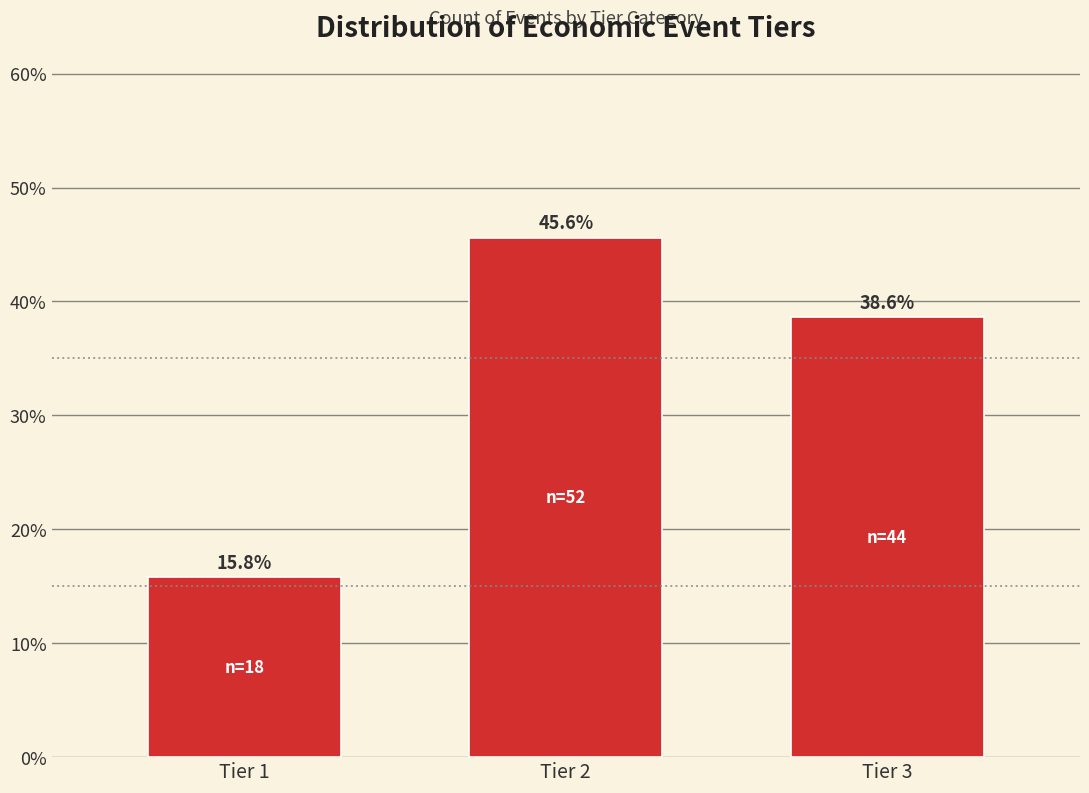

Reading left to right, what are all the values shown in this chart?

Tier 1=15.8	Tier 2=45.6	Tier 3=38.6